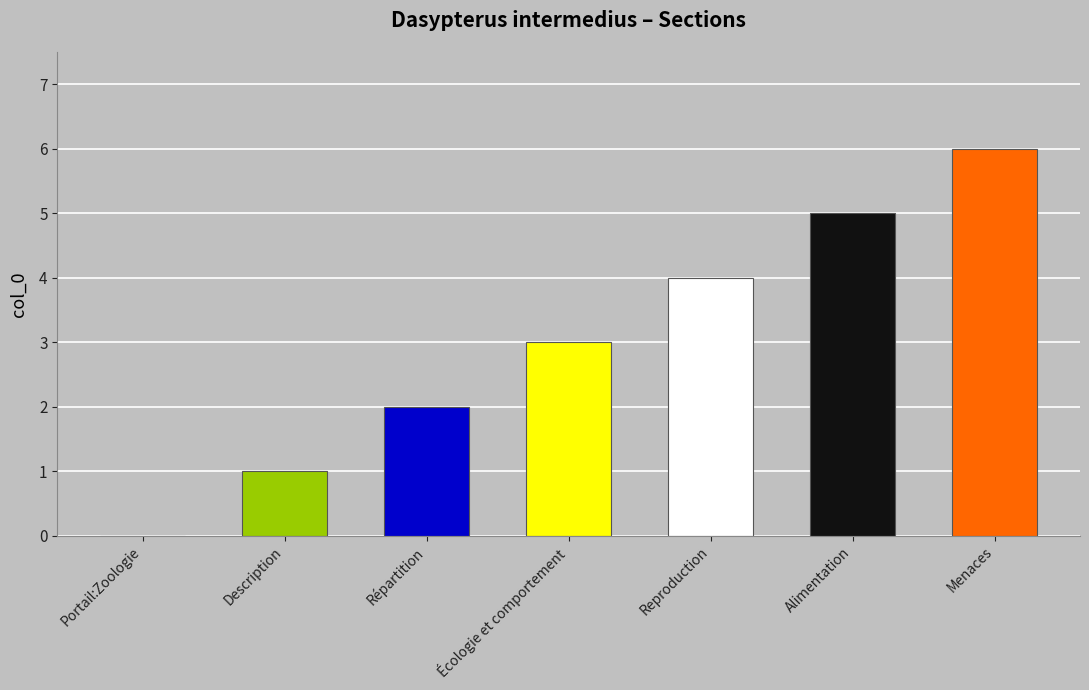

At which label is the value closest to 3?

Écologie et comportement